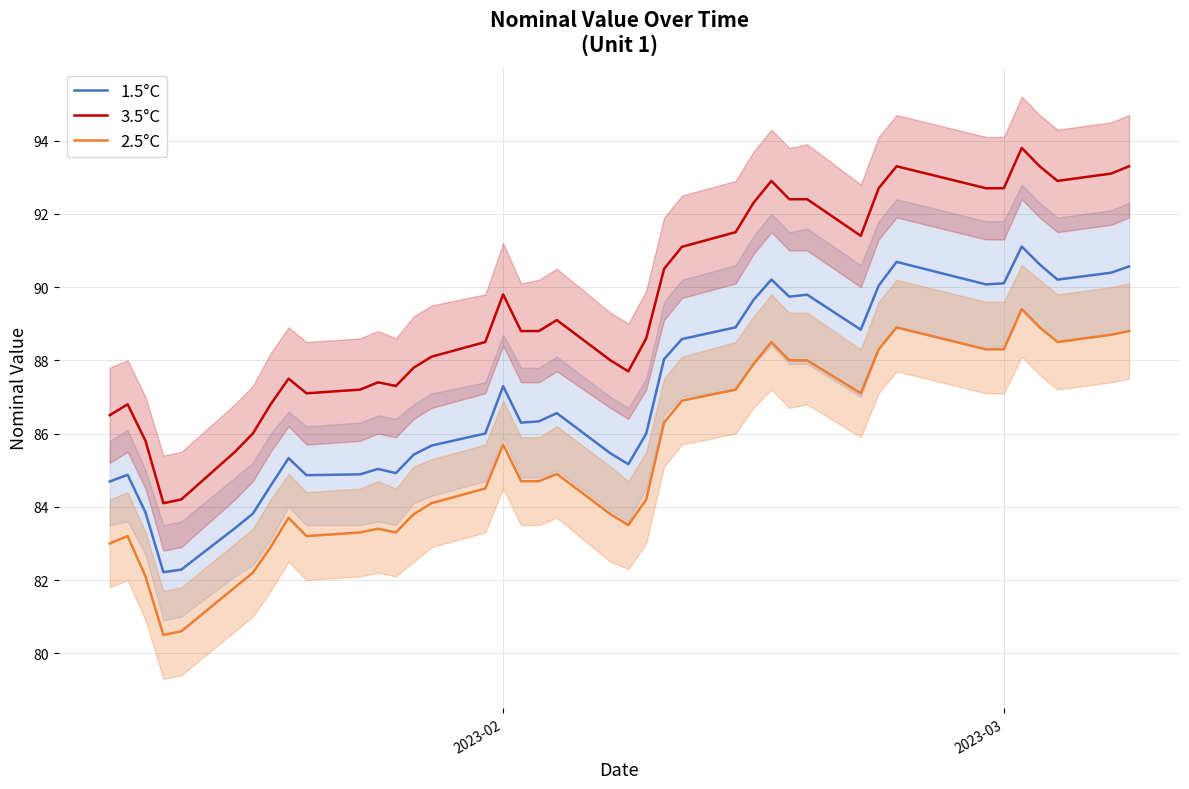

True or false: 1.5°C and 2.5°C intersect in this chart.

False